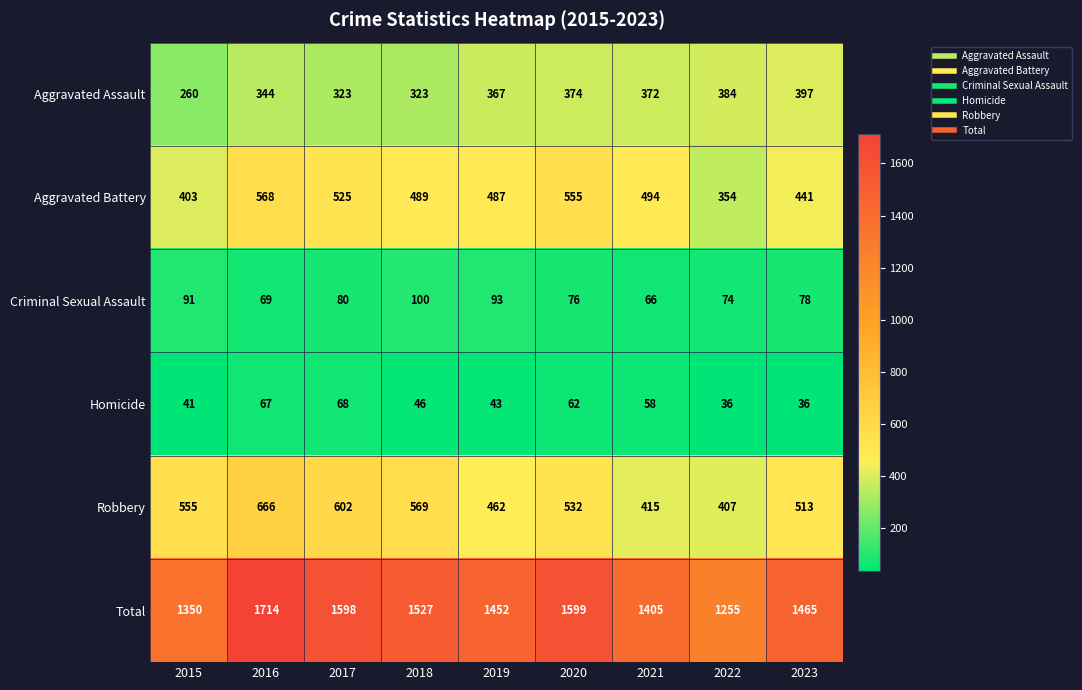

True or false: Robbery has a value of 407 at 2022.

True